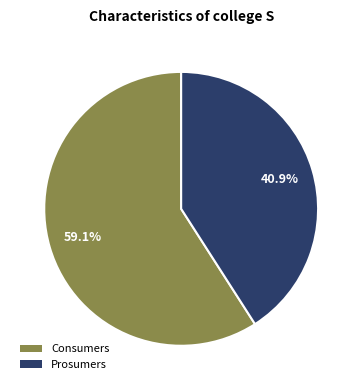

The Consumers slice represents 59% of the pie. True or false?

True